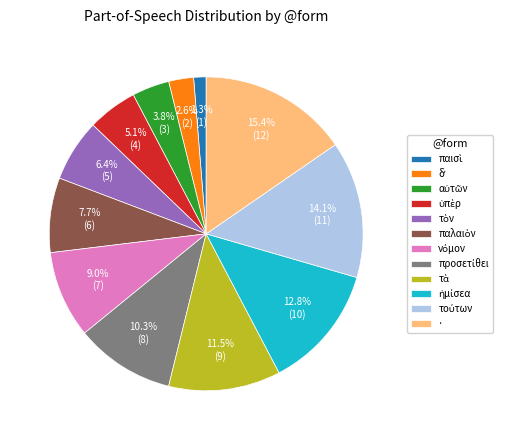

What is the largest slice in the pie chart?

·